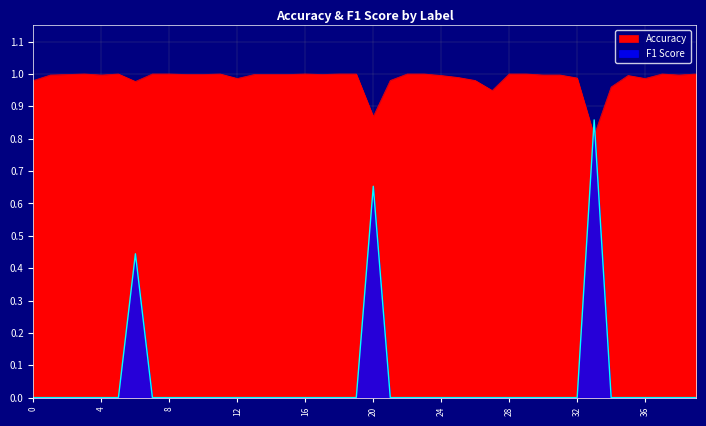

True or false: F1 Score and Accuracy cross at least once.

True